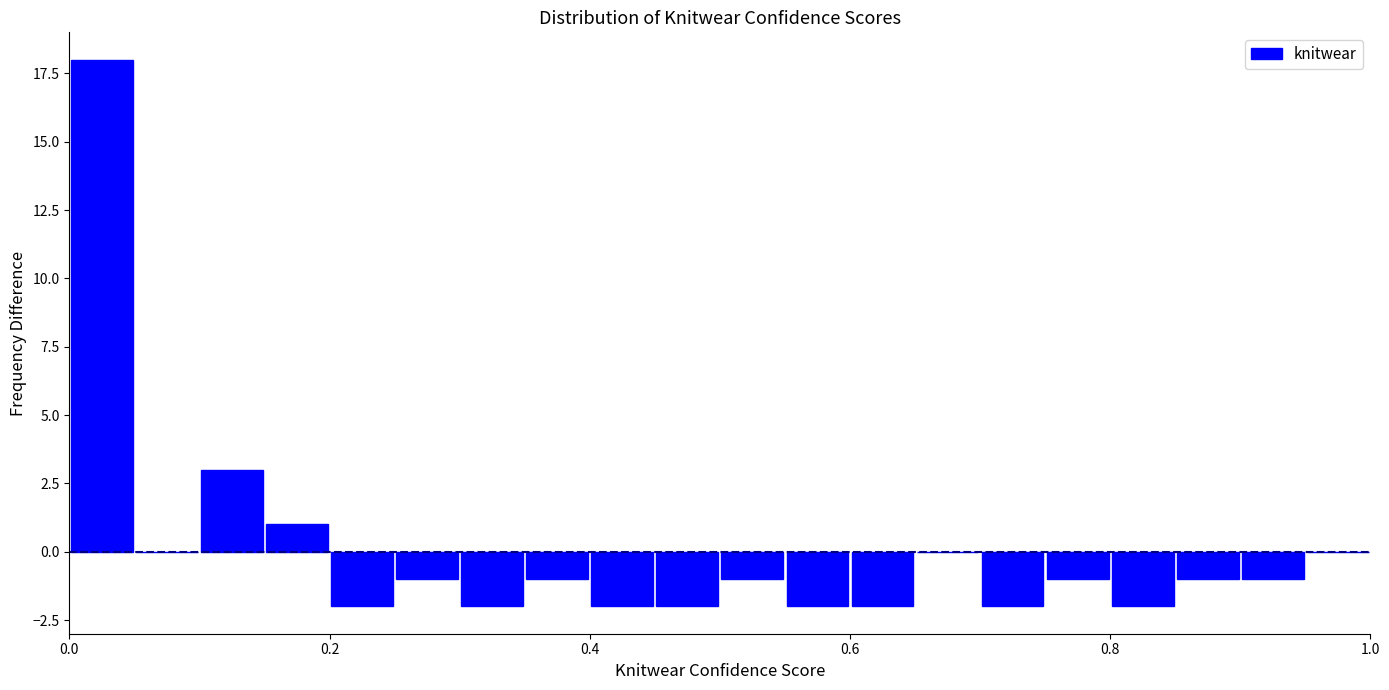

Around what value on the x-axis is the tallest bar? Give the approximate position of its centre, as read against the axis.

0.02